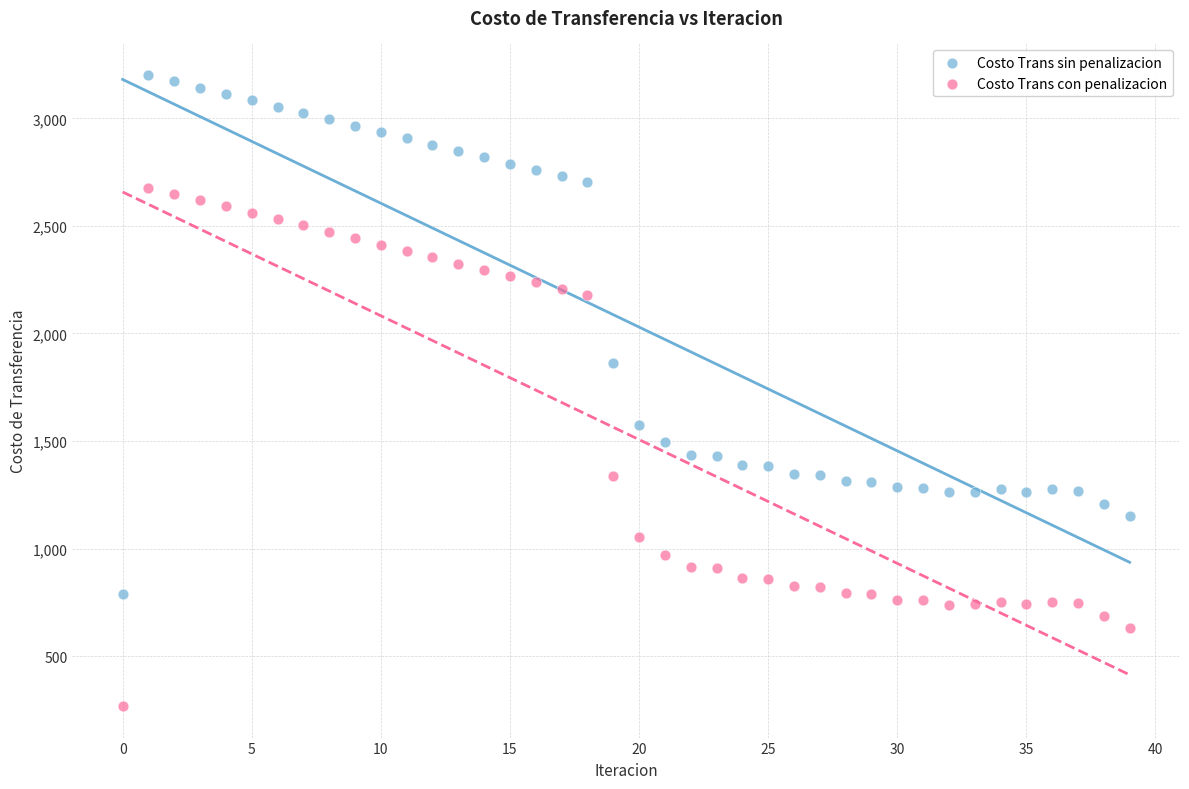

Which series reaches the minimum Y coordinate?

Costo Trans con penalizacion